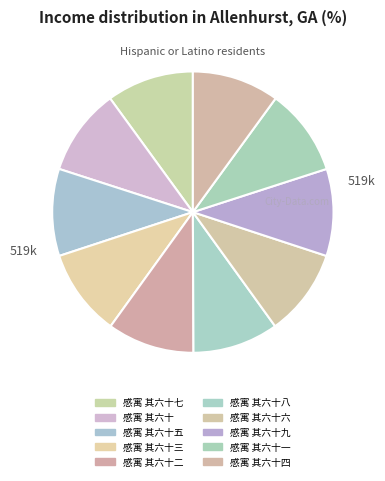

Count the number of slices in the pie.

10